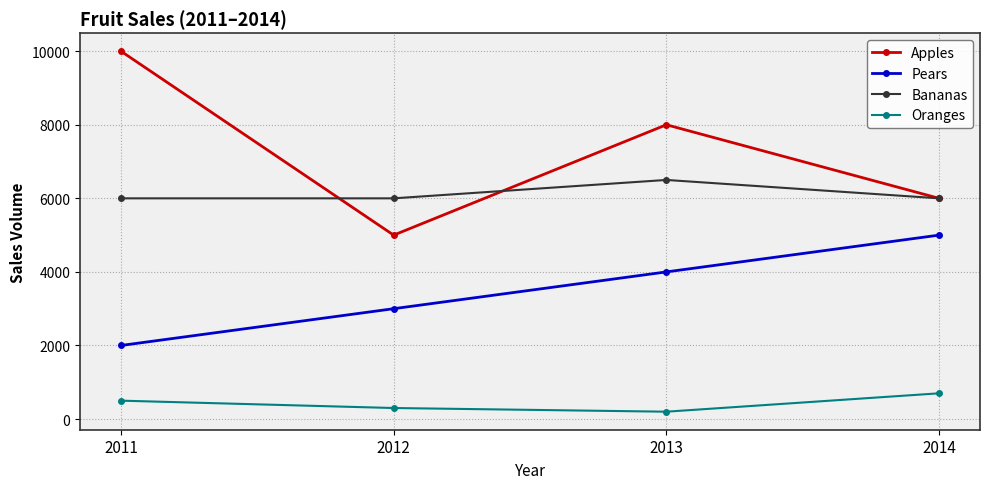

Which series has the widest spread of values?

Apples